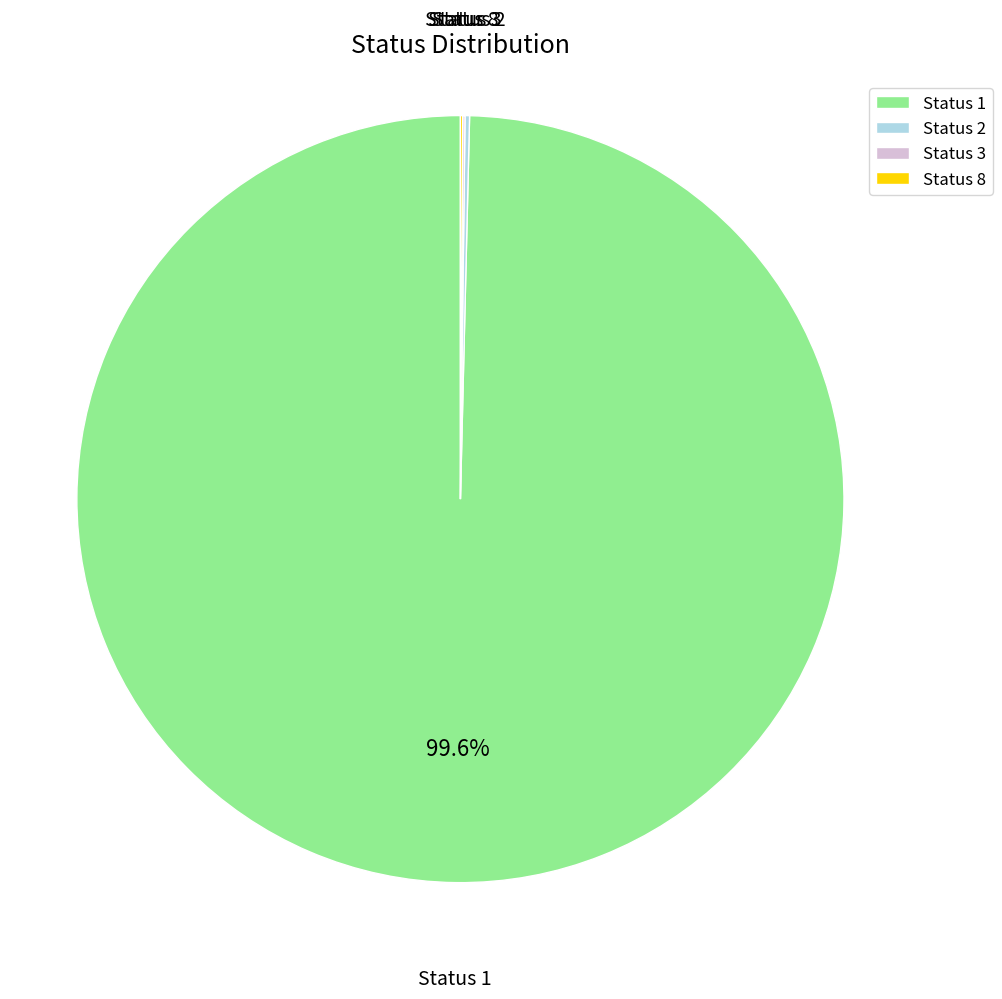

Does Status 1 account for over 50% of the chart?

Yes